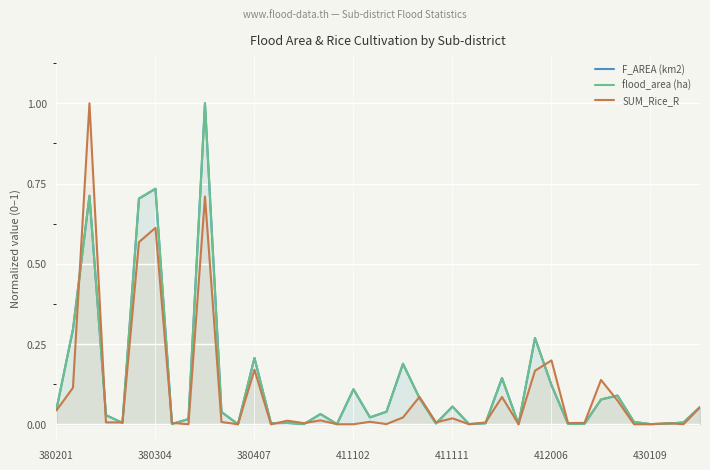

How many interior local valleys does the SUM_Rice_R series have?

11